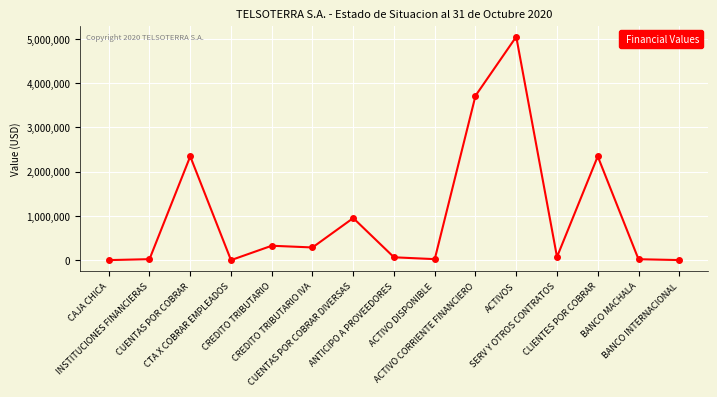

What is the greatest value displayed?

5049495.9